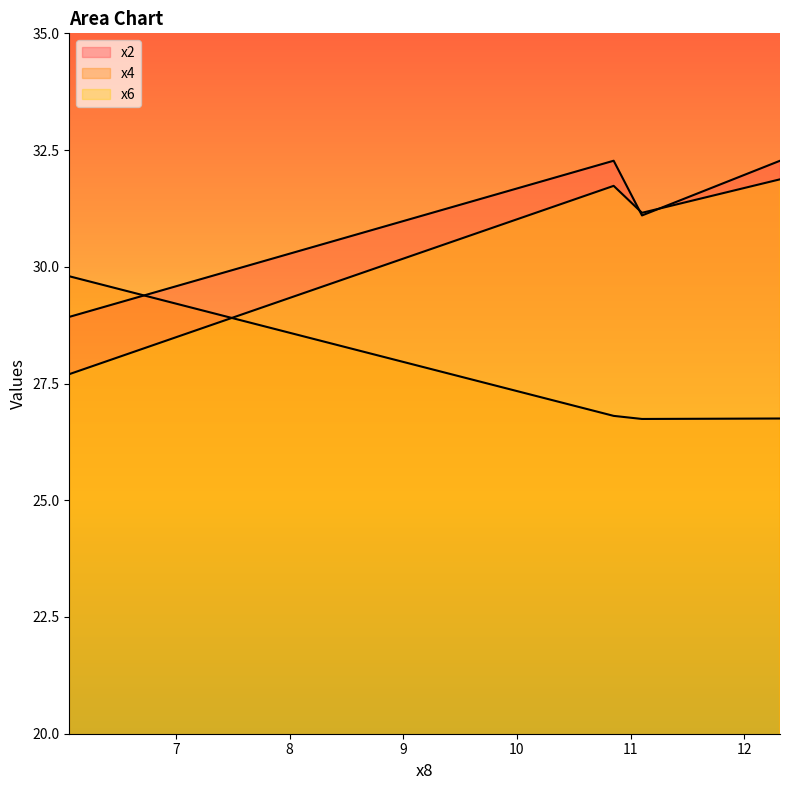

Rank the series by their maximum value, from lowest to highest.

x4, x6, x2